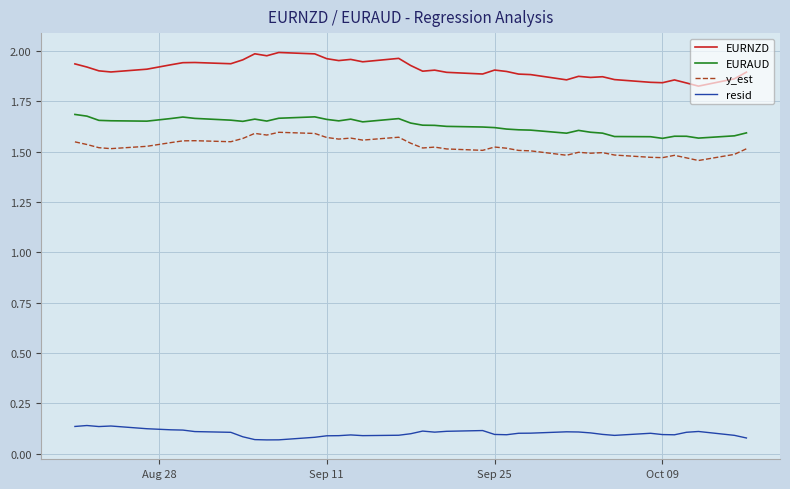

Which series has the largest range (max minus min)?

EURNZD